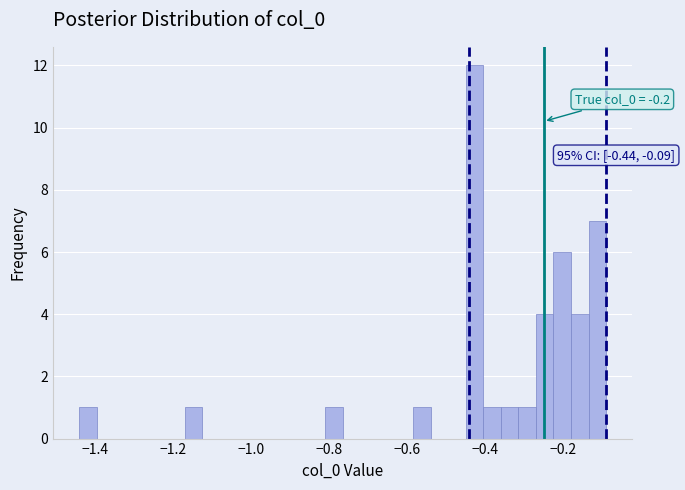

Around what value on the x-axis is the tallest bar? Give the approximate position of its centre, as read against the axis.

-0.42